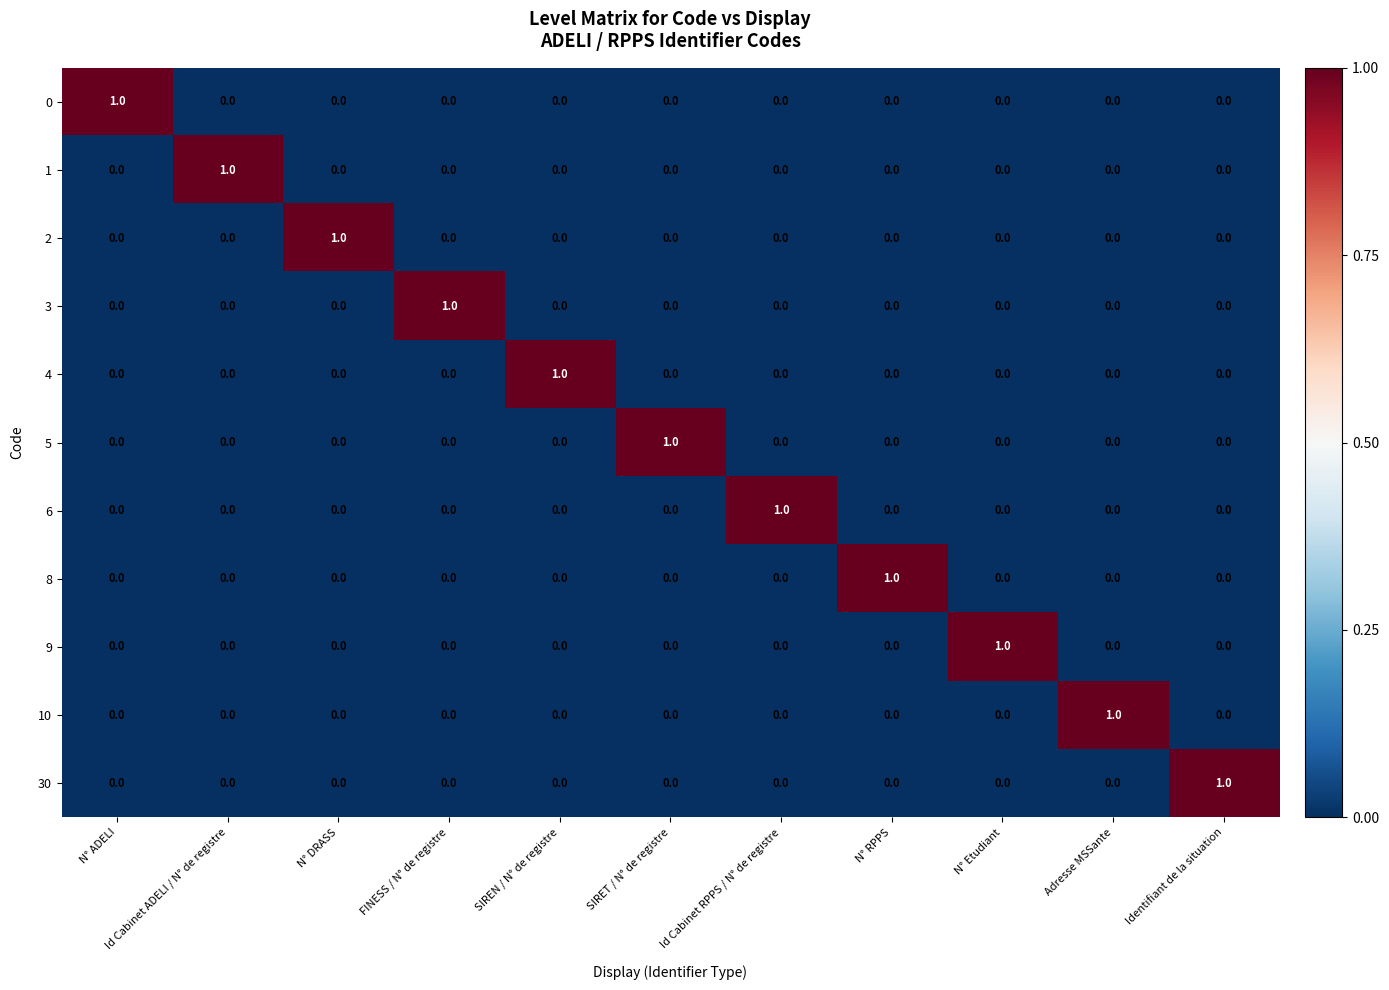

What is the difference between the highest and lowest values at N° RPPS?

1